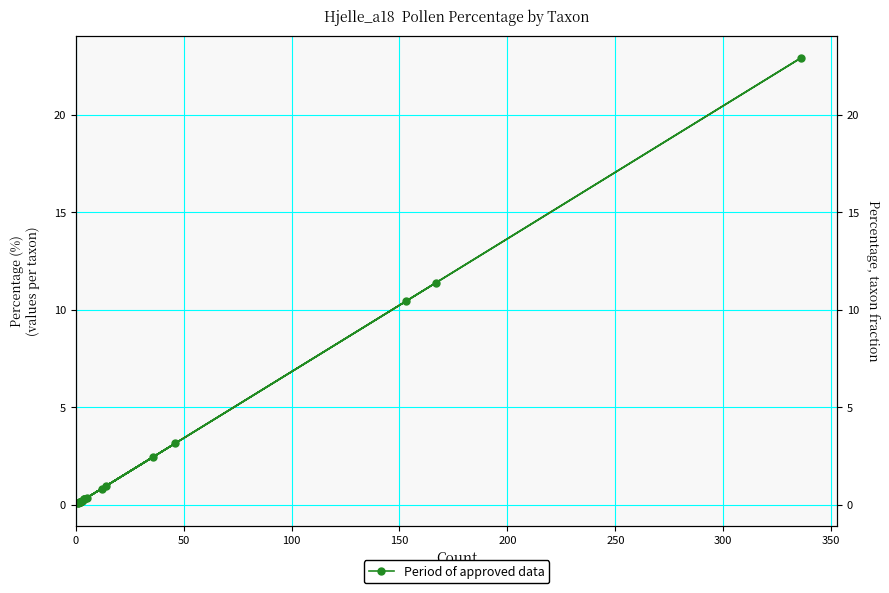

Reading left to right, what are all the values shown in this chart?

11.4	10.4	1.0	3.1	0.1	0.3	2.5	0.1	0.1	22.9	0.2	0.8	0.3	0.3	0.1	0.1	0.2	0.1	0.3	0.1